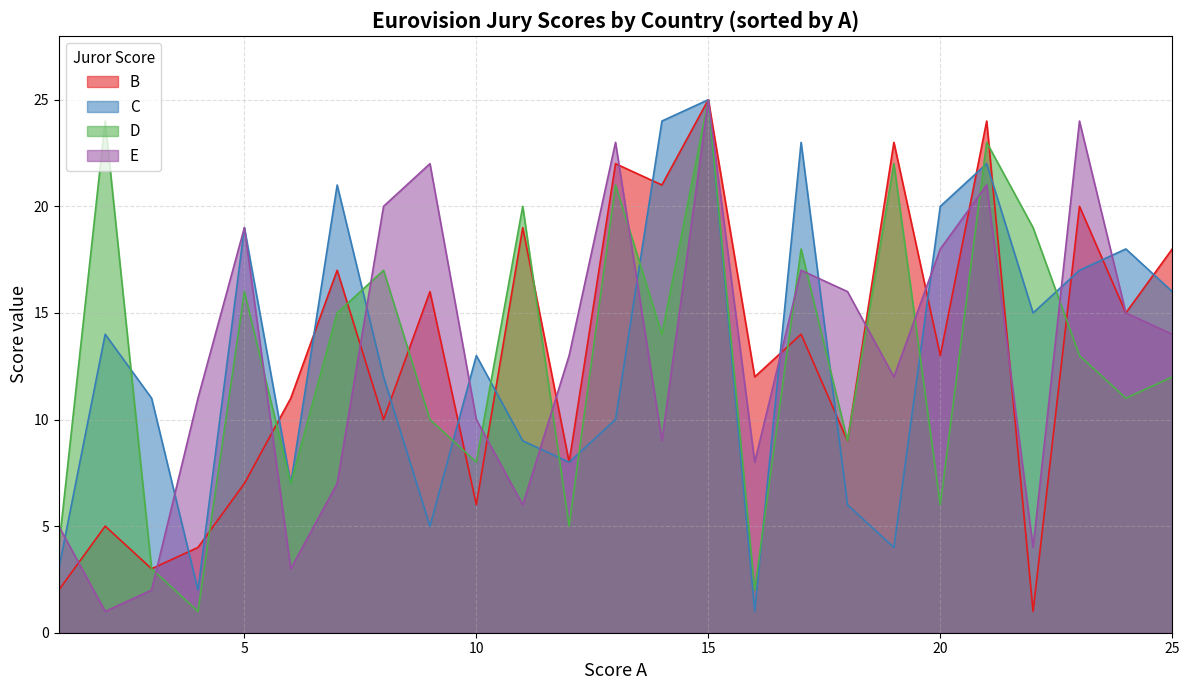

Is it true that D equals 6 at 20?

True